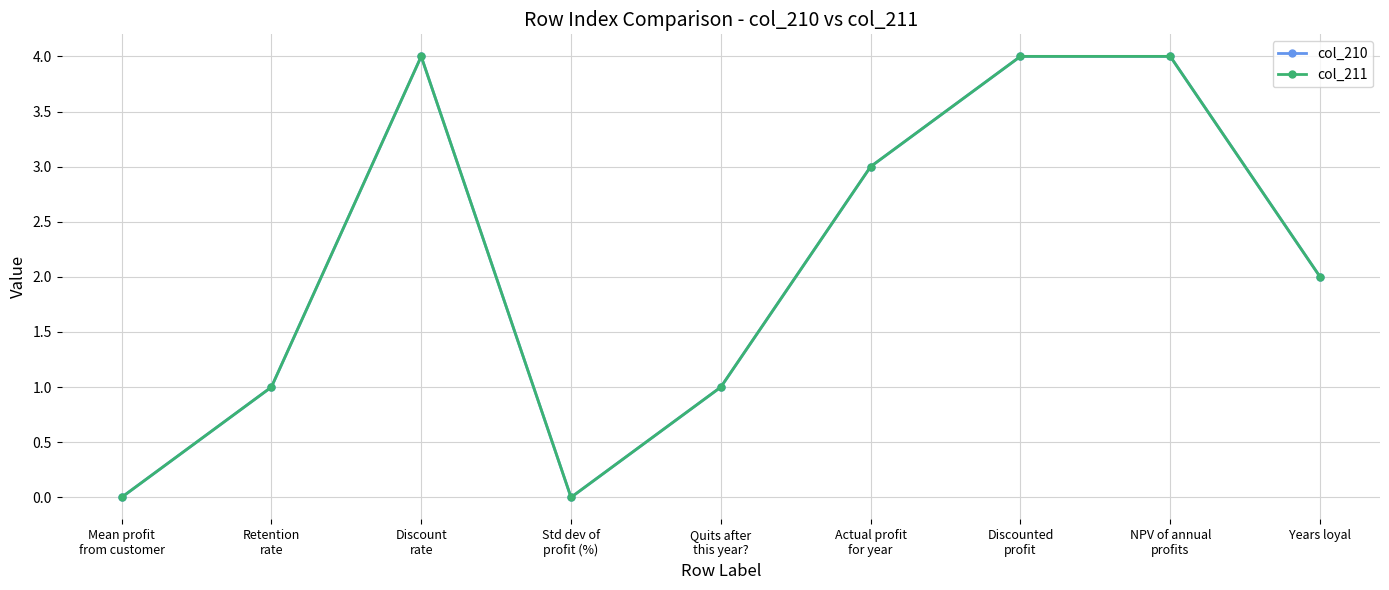

True or false: col_211 has a value of 2 at Years loyal.

True